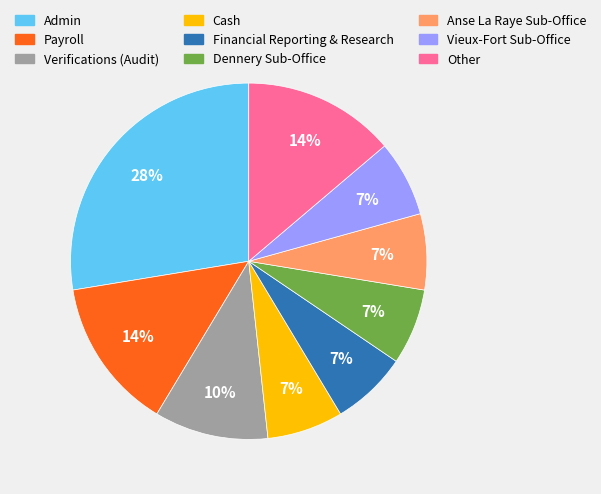

True or false: Cash accounts for 7% of the total.

True